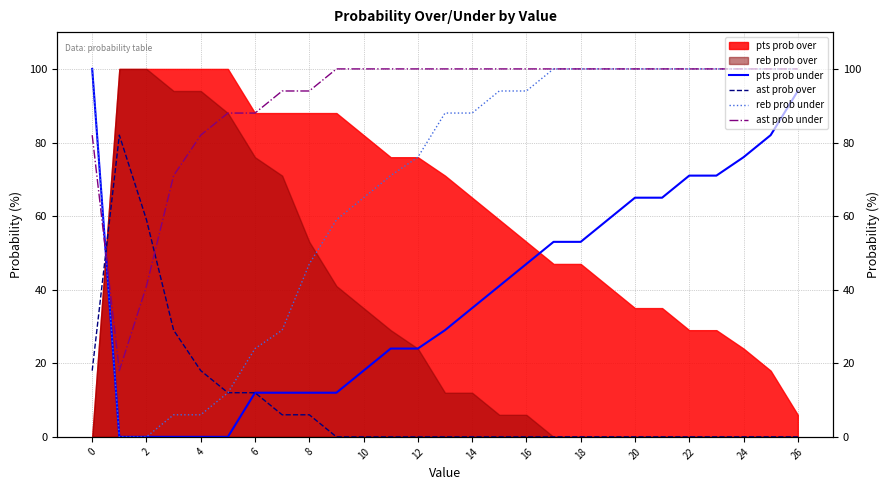

The ast prob over series shows 26 at 23. True or false?

False